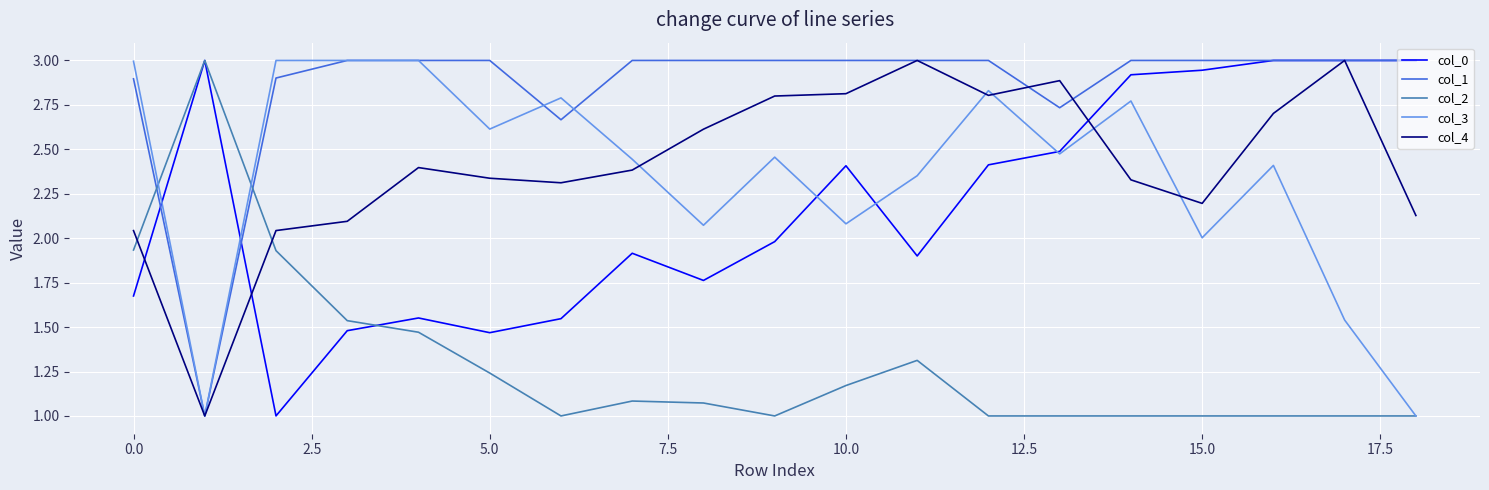

What is the greatest value displayed?

3.0